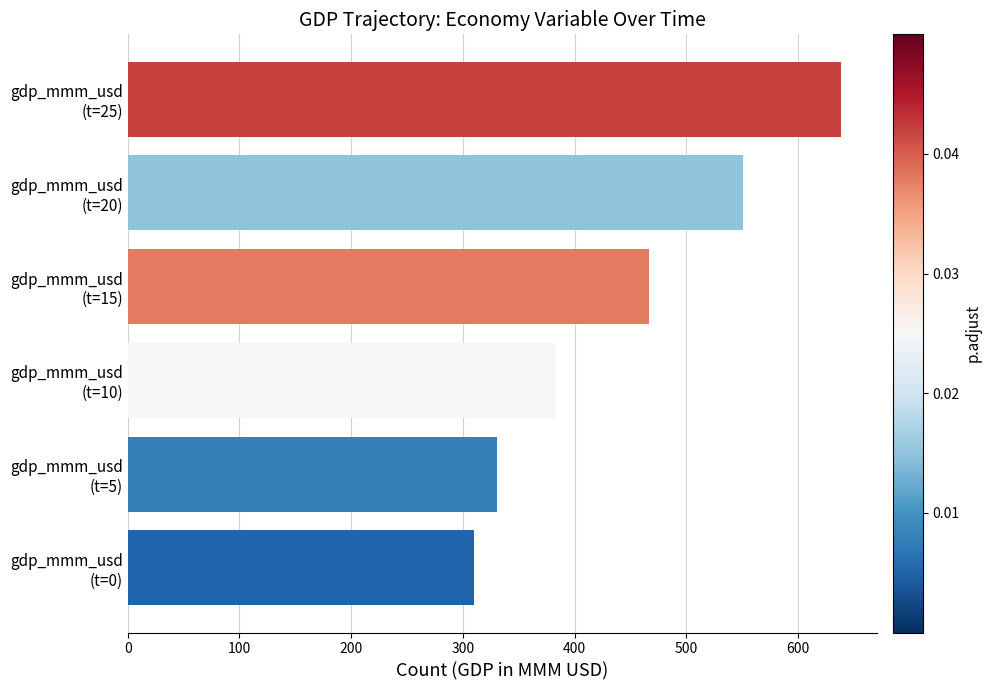

What is the difference between the maximum and minimum values?

328.8